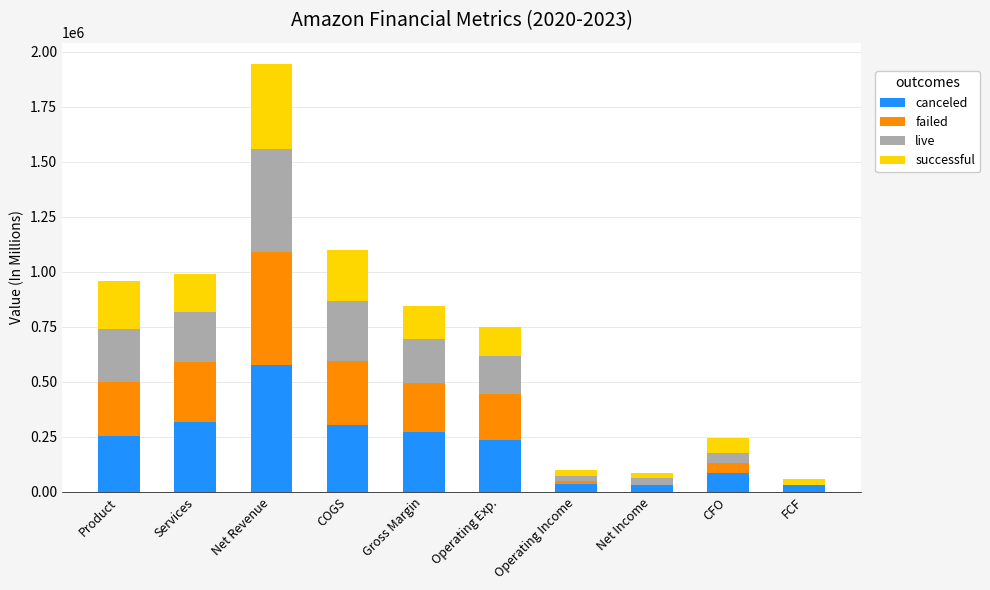

At which label does canceled reach its peak?

Net Revenue